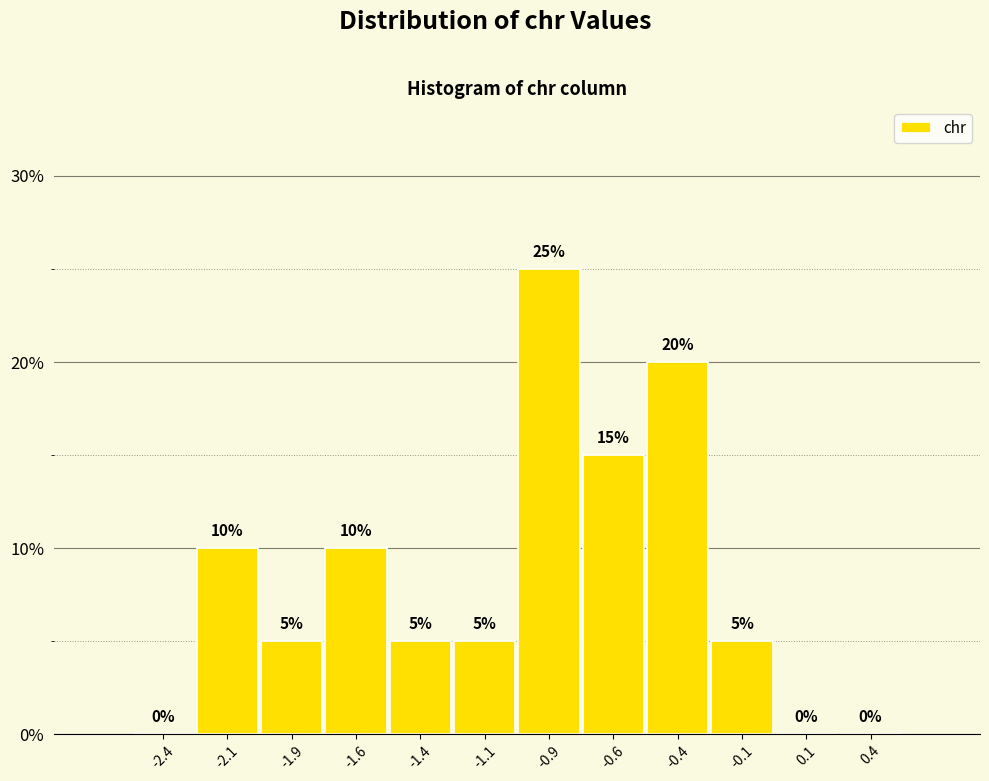

Reading left to right, list every bar in this chart as the range it spans on the x-axis followed by its height.

-2.50 to -2.25: 0
-2.25 to -2.00: 10
-2.00 to -1.75: 5
-1.75 to -1.50: 10
-1.50 to -1.25: 5
-1.25 to -1.00: 5
-1.00 to -0.75: 25
-0.75 to -0.50: 15
-0.50 to -0.25: 20
-0.25 to 0.00: 5
0.00 to 0.25: 0
0.25 to 0.50: 0